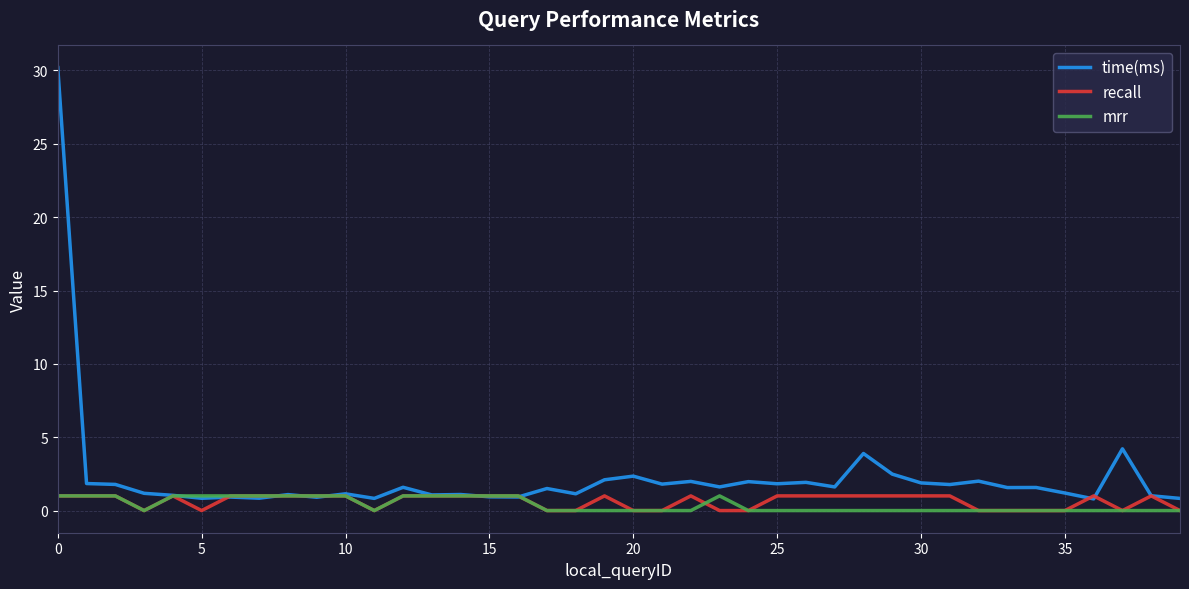

What is the lowest value of the time(ms) series?

0.8